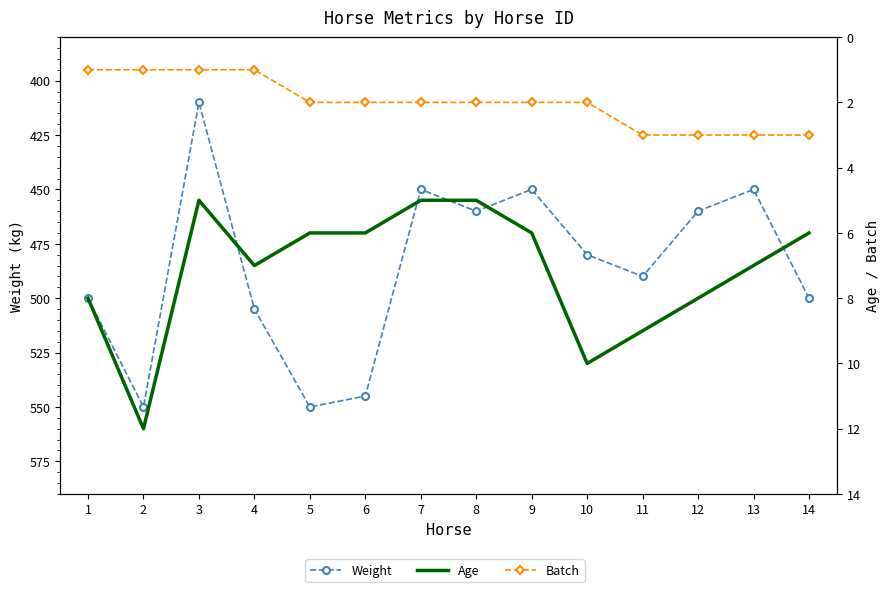

Count the number of categories in the chart.

14